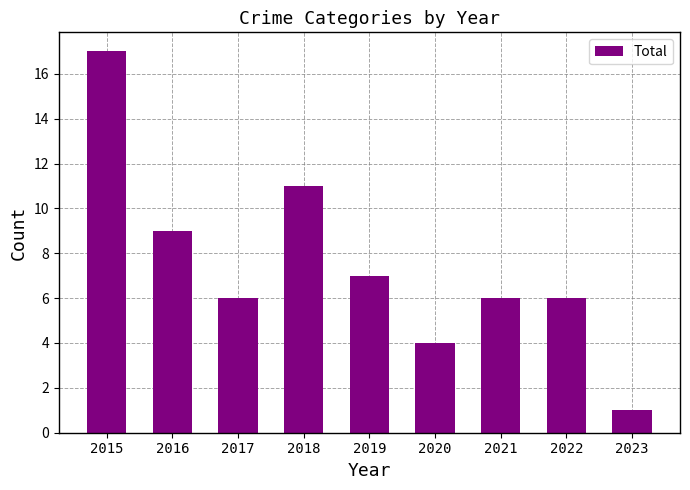

Reading right to left, what are all the values shown in this chart?

2023=1	2022=6	2021=6	2020=4	2019=7	2018=11	2017=6	2016=9	2015=17